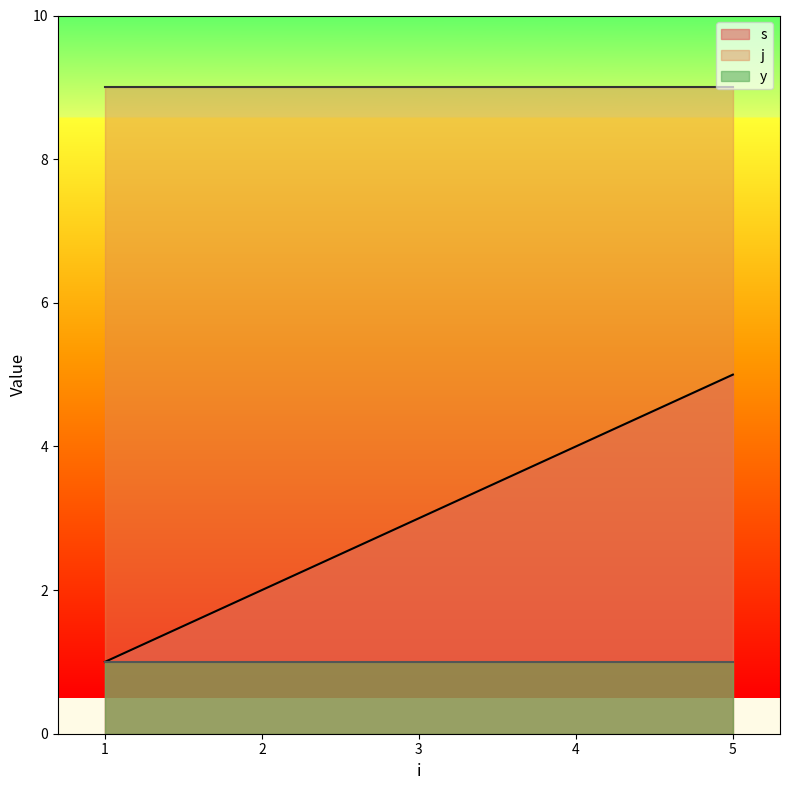

Does the chart have visible grid lines?

No